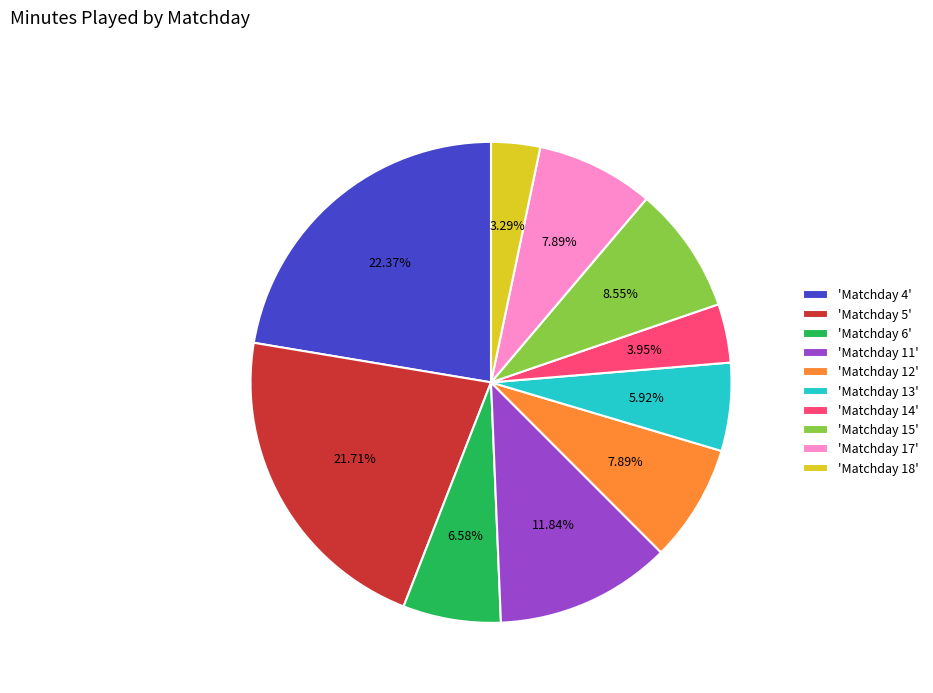

Do 'Matchday 13' and 'Matchday 18' together represent more than half of the pie?

No